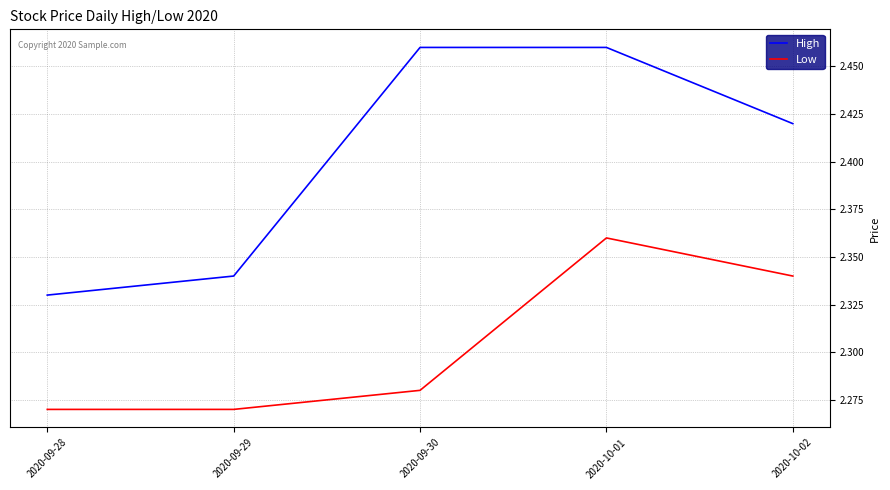

Rank the series at 2020-10-02 from lowest to highest value.

Low, High